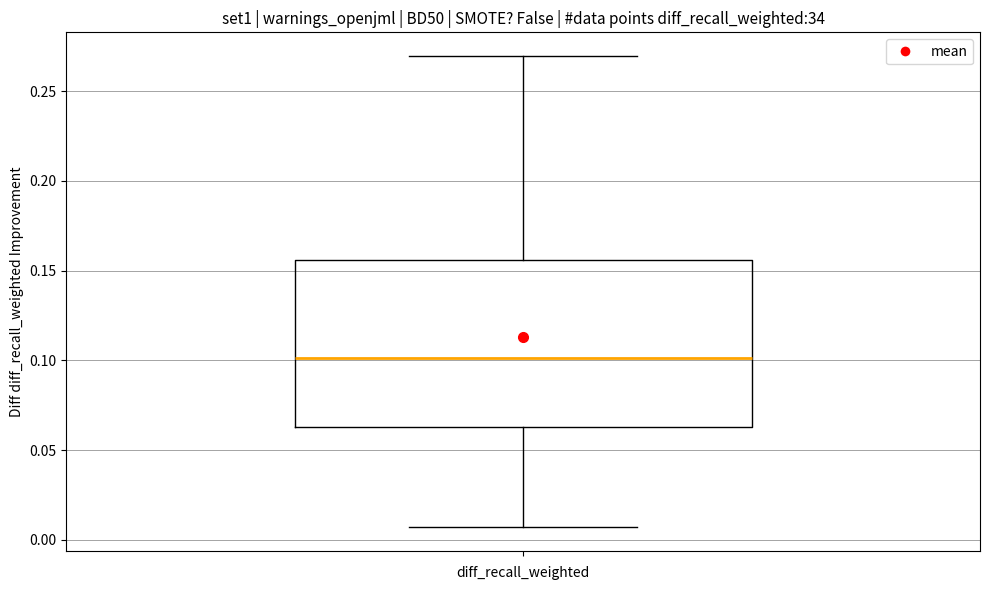

Read this box plot against the y-axis: the position of the median line, the range covered by the box, and the ends of both whiskers. The values are not printed on the chart, so give them approximately, as read against the axis.

median 0.100, box 0.065 to 0.155, whiskers 0.005 to 0.270